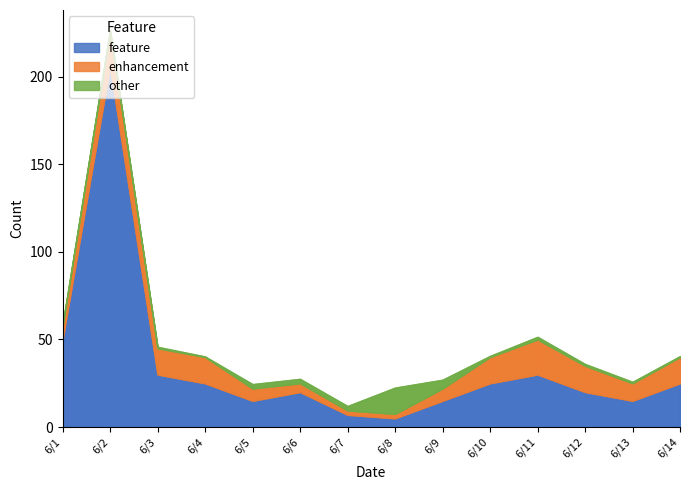

What is the approximate value of feature at 6/11?

30.0